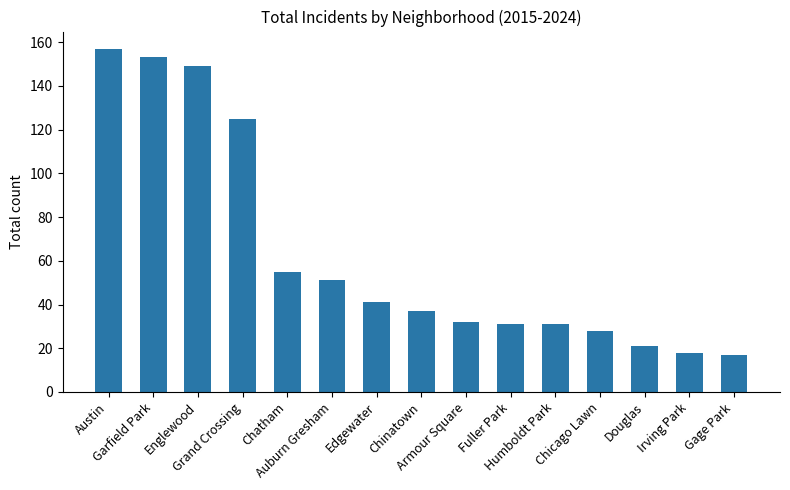

Reading left to right, list all the values displayed in this chart.

Austin=157	Garfield Park=153	Englewood=149	Grand Crossing=125	Chatham=55	Auburn Gresham=51	Edgewater=41	Chinatown=37	Armour Square=32	Fuller Park=31	Humboldt Park=31	Chicago Lawn=28	Douglas=21	Irving Park=18	Gage Park=17